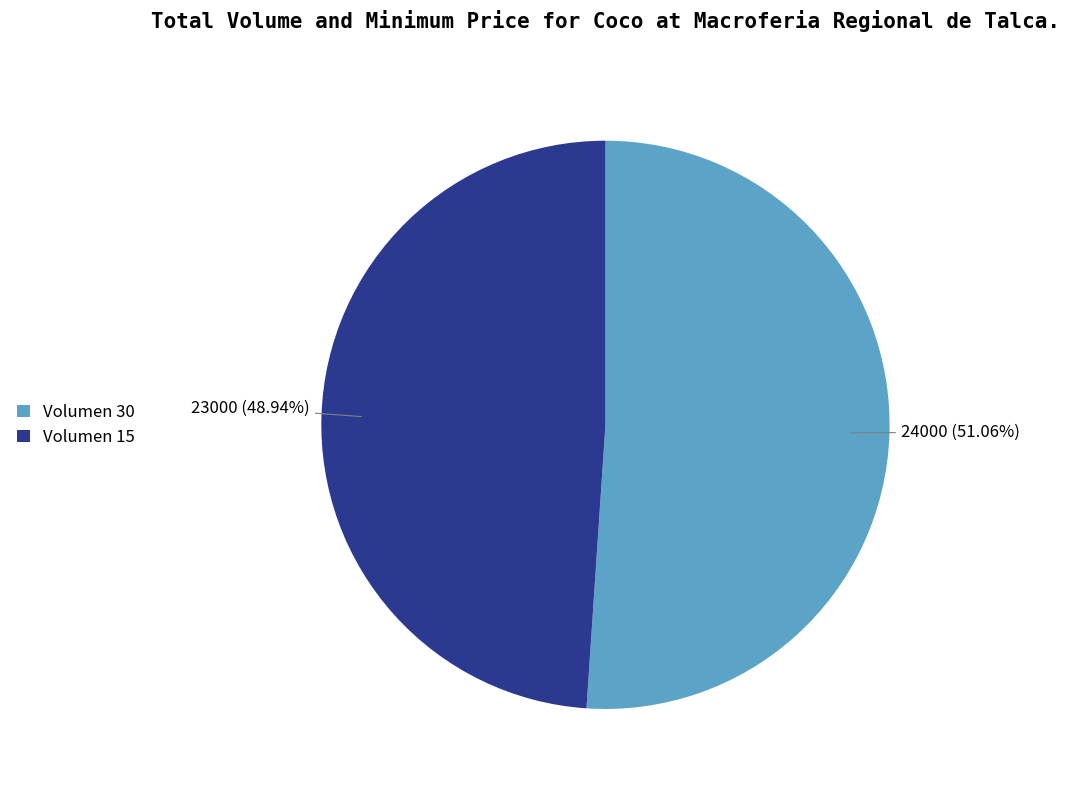

Which has a higher value, Volumen 15 or Volumen 30?

Volumen 30